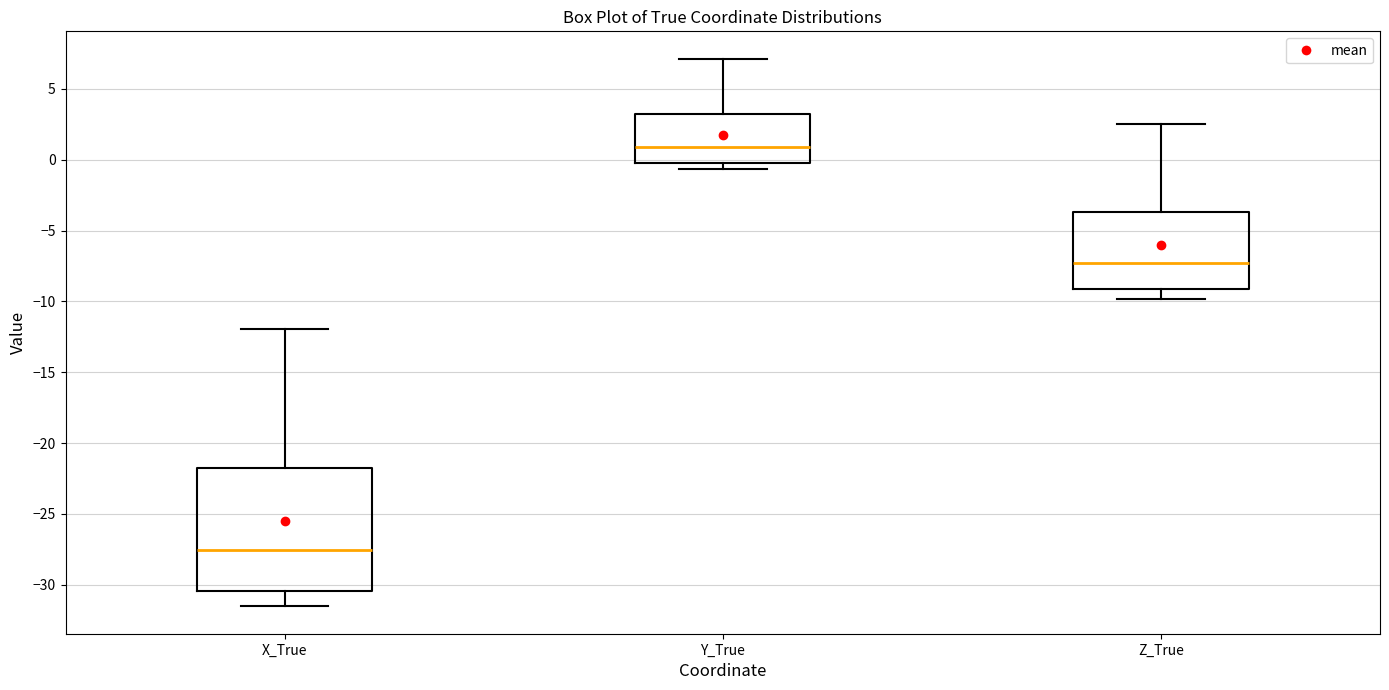

Which box is the tallest, from its lower edge to its upper edge?

X_True